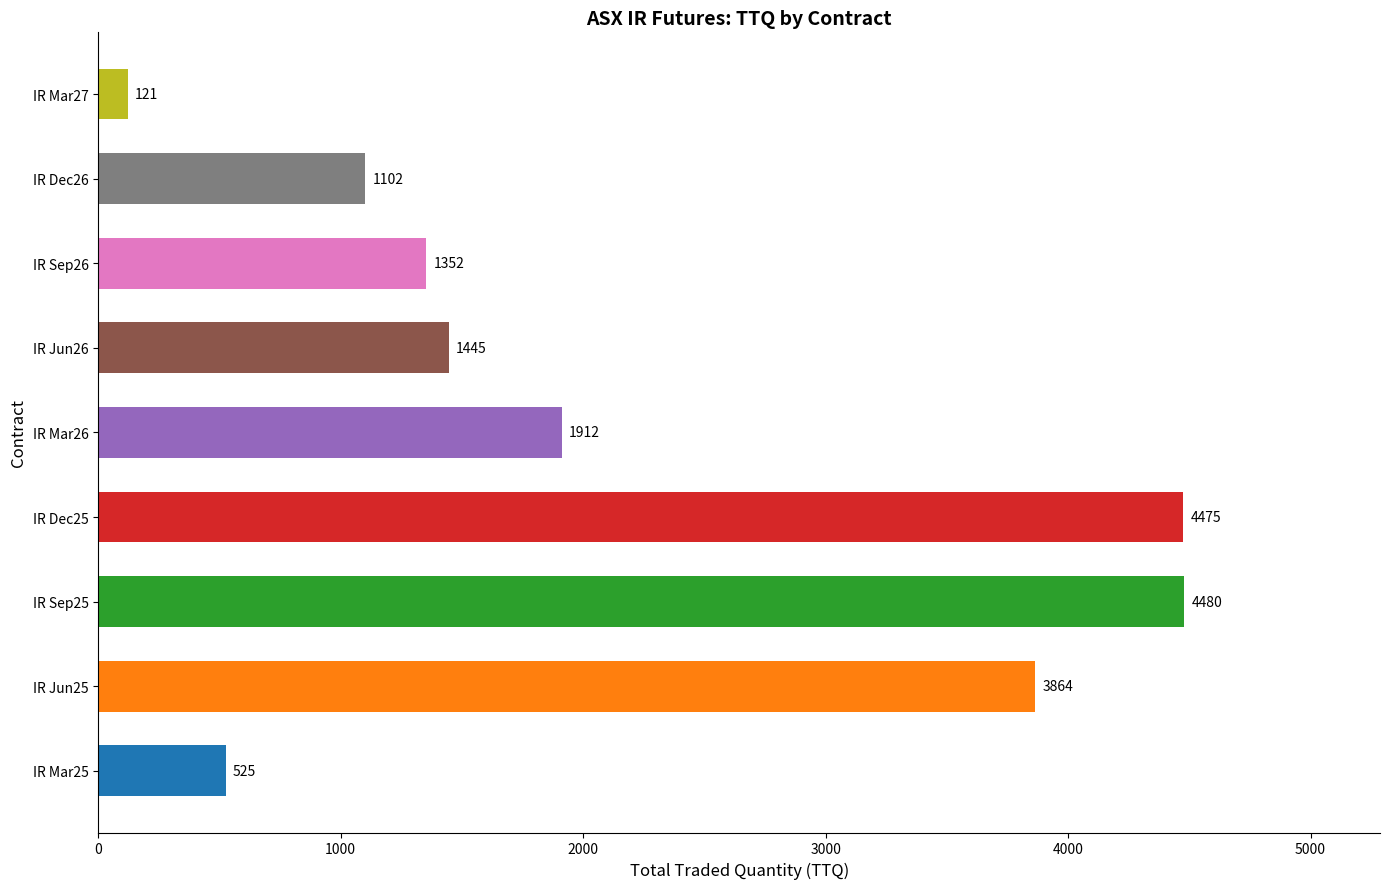

List the labels in order of value, smallest first.

IR Mar27, IR Mar25, IR Dec26, IR Sep26, IR Jun26, IR Mar26, IR Jun25, IR Dec25, IR Sep25